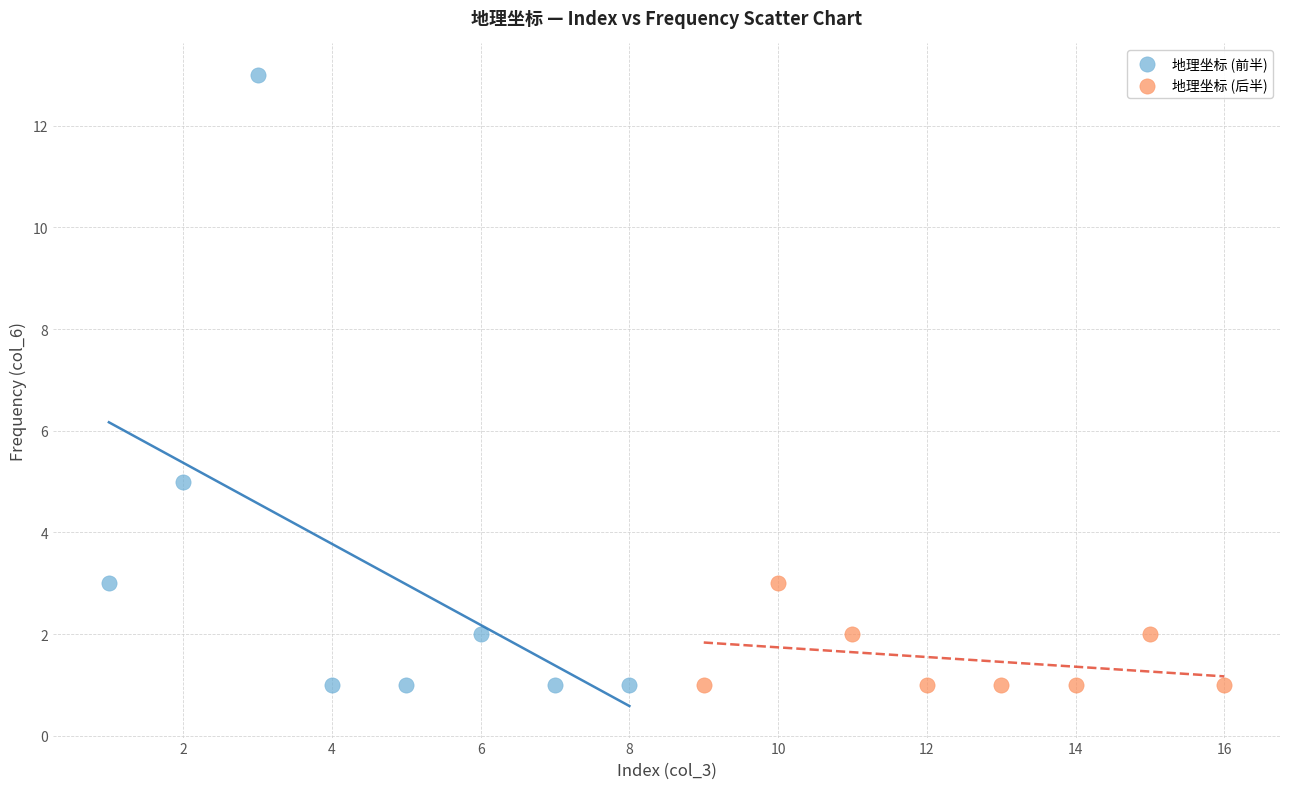

Which series has the widest spread of Y values?

地理坐标 (前半)